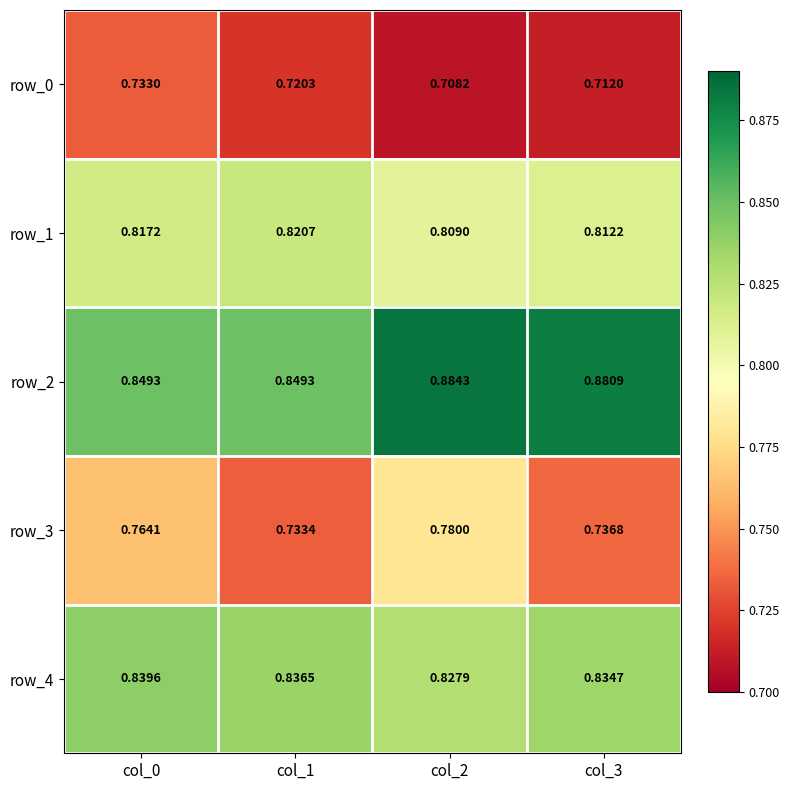

Is it true that row_0 equals 1.2 at col_3?

False